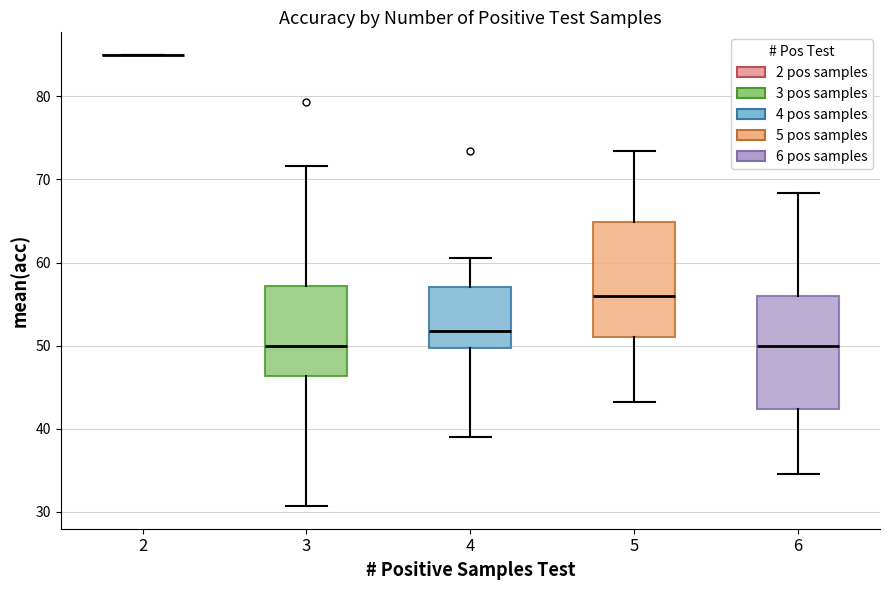

Reading left to right, read every box against the y-axis: the position of its median line, the range the box covers, and the ends of its whiskers. The values are not printed on the chart, so give them approximately, as read against the axis.

2: box collapsed to a line at 85, whiskers 85 to 85
3: median 50, box 46 to 57, whiskers 31 to 72
4: median 52, box 50 to 57, whiskers 39 to 61
5: median 56, box 51 to 65, whiskers 43 to 73
6: median 50, box 42 to 56, whiskers 35 to 68